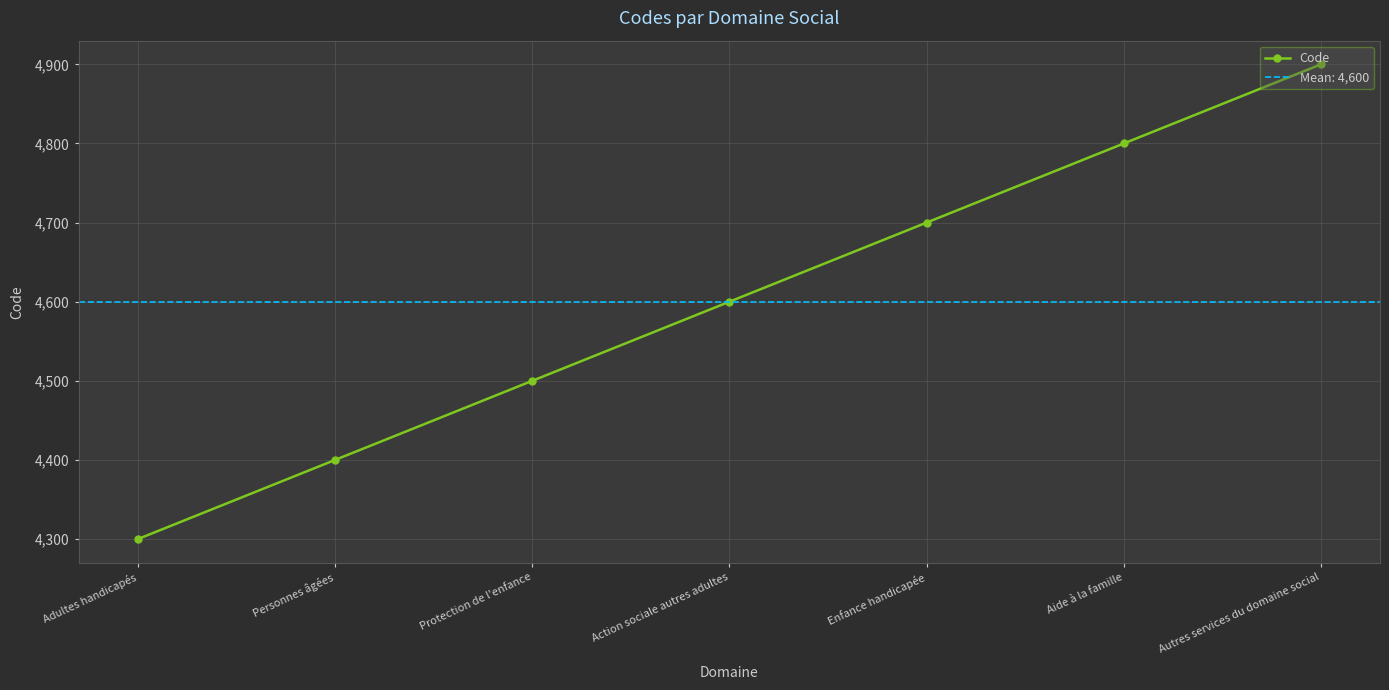

What is the value of the 6th point from the left?

4800